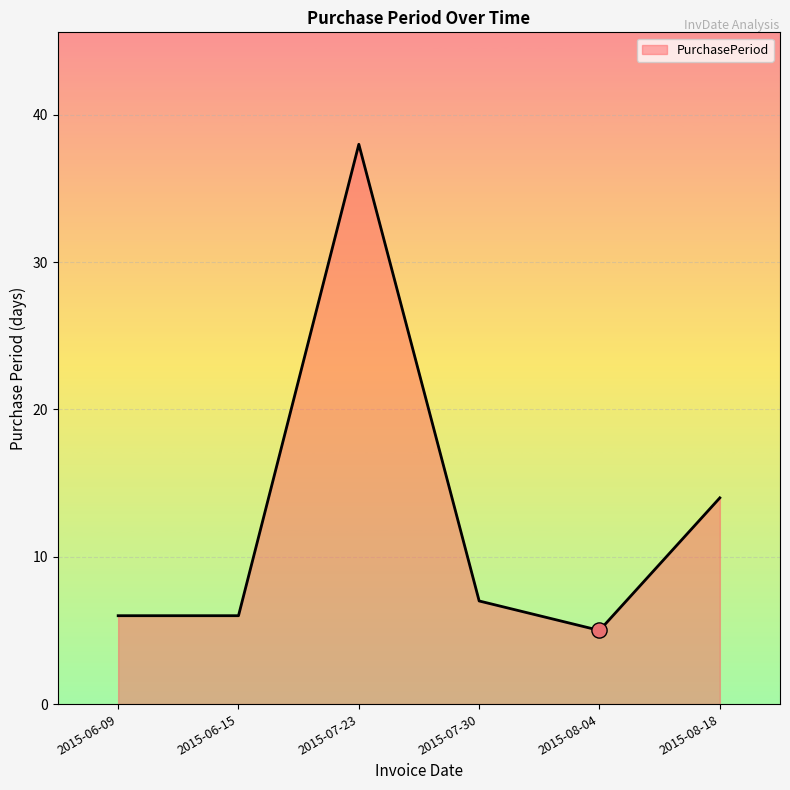

Between 2015-06-09 and 2015-08-04, which is larger?

2015-06-09